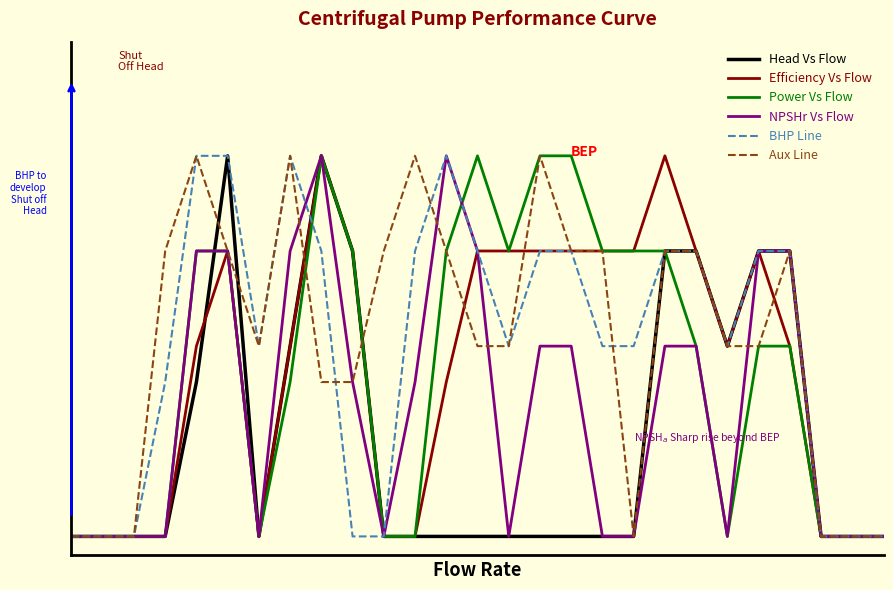

True or false: Efficiency Vs Flow and Power Vs Flow cross at least once.

False